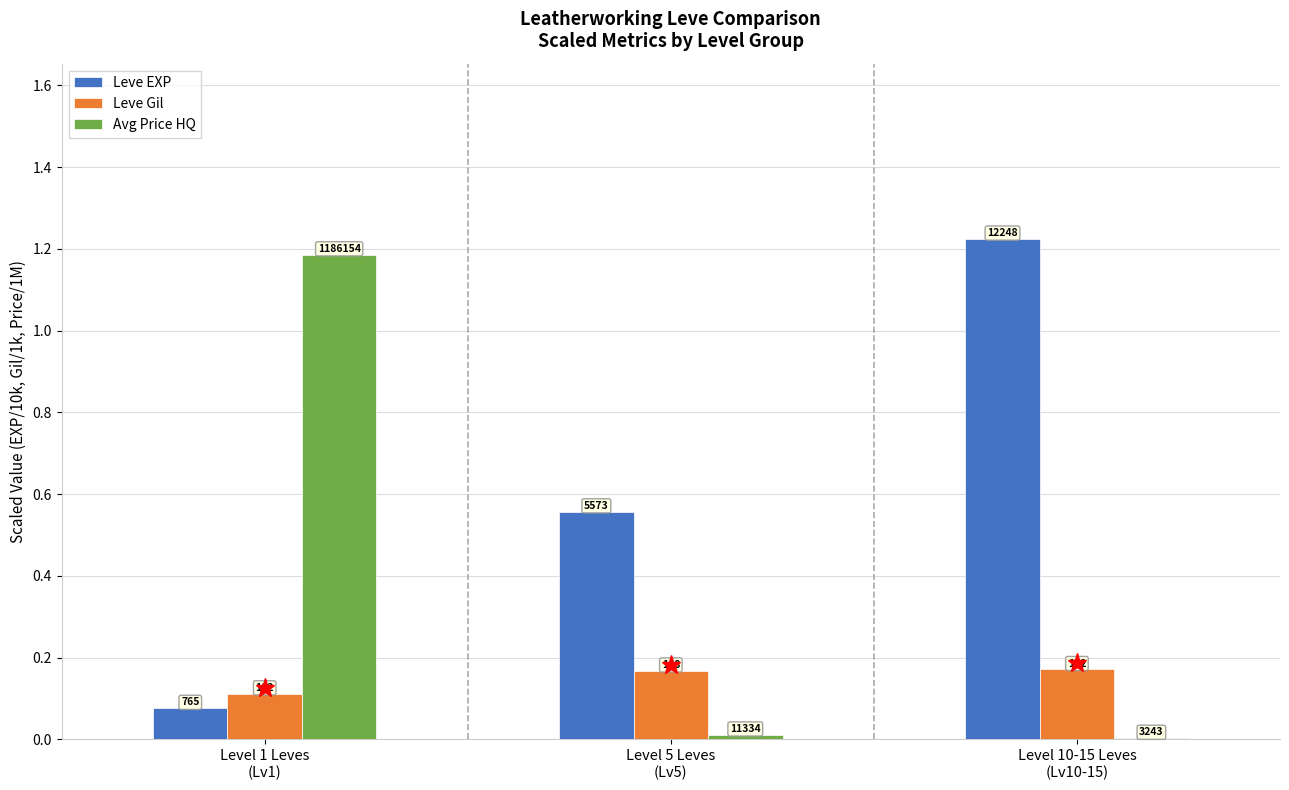

Are the bars grouped side by side (vs. stacked)?

Yes